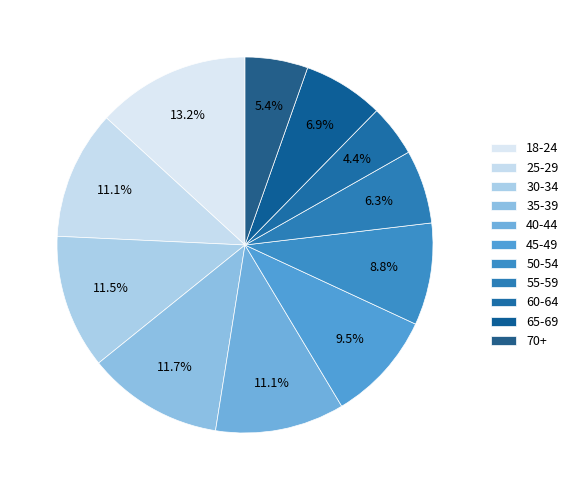

The 55-59 slice represents 6% of the pie. True or false?

True